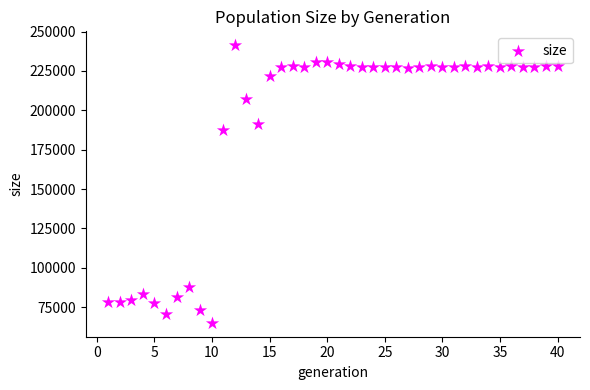

What is the range of Y values (max minus min)?

176365